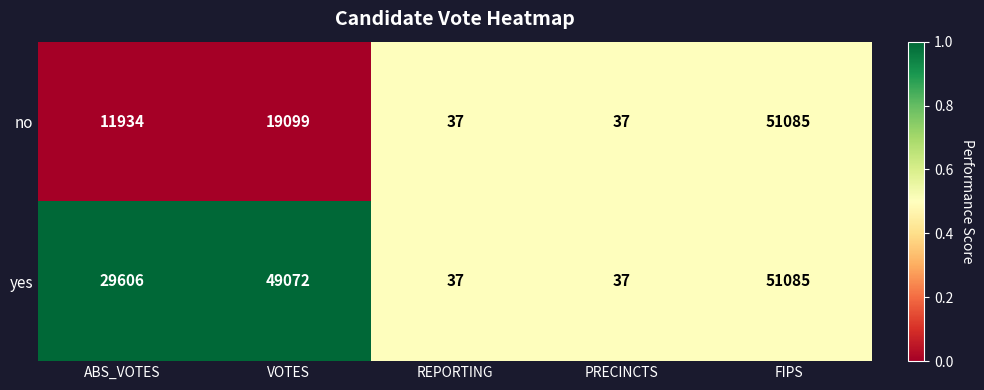

What is the sum of all yes values?

129837